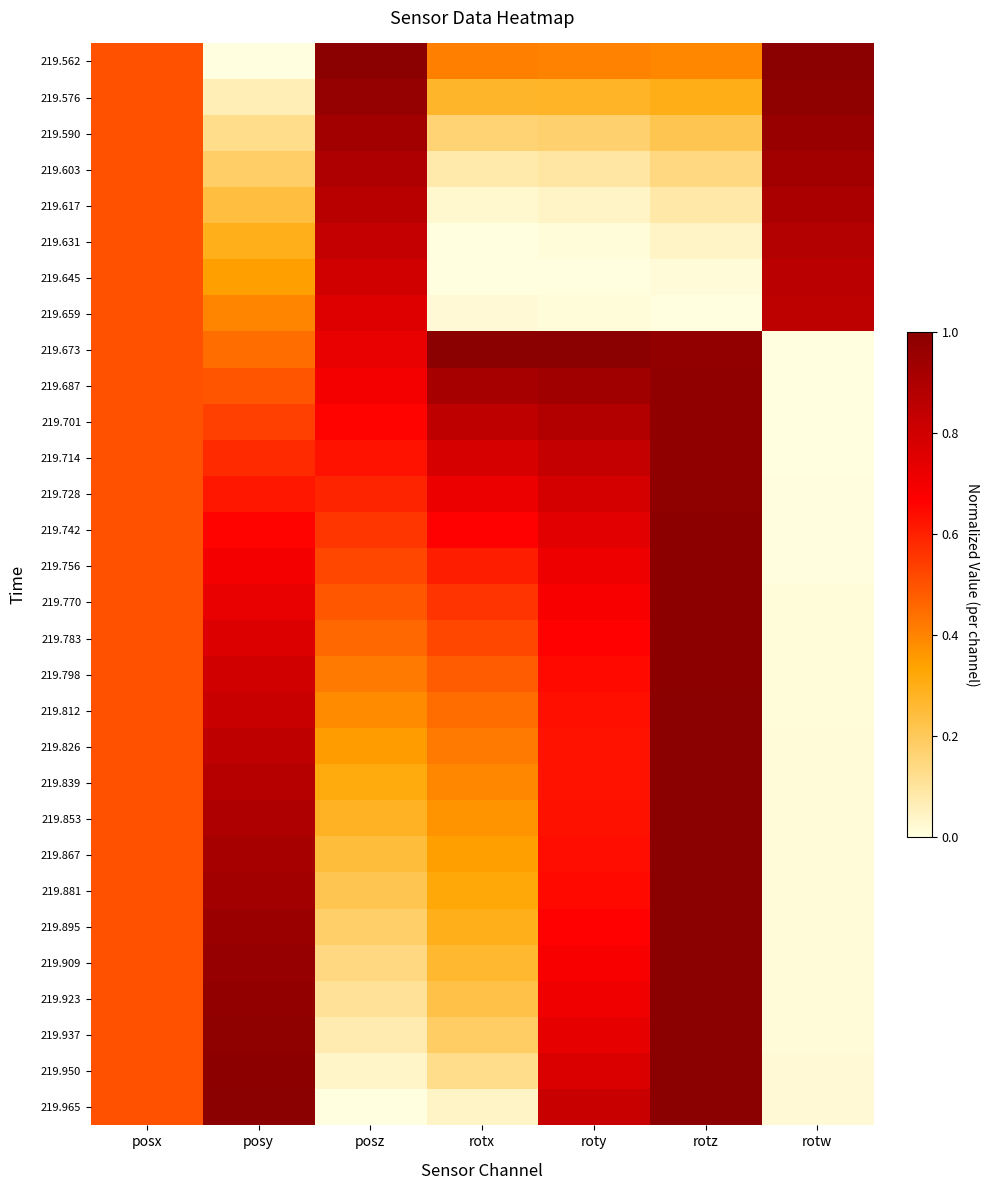

Which series has the largest total across all categories?

219.673